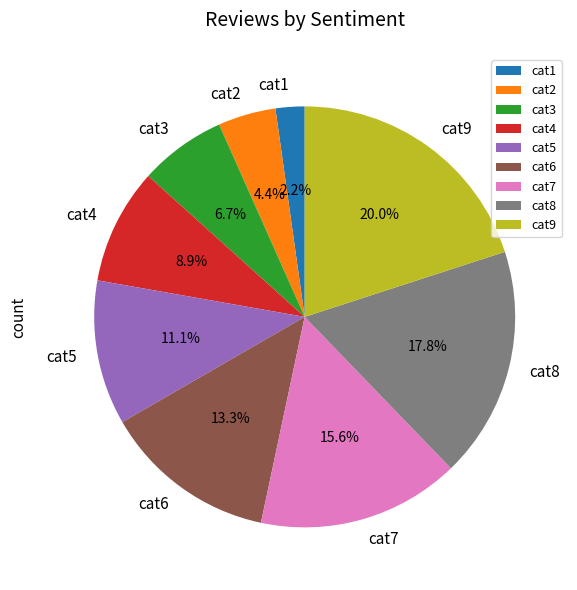

What percentage is the cat3 slice, to the nearest percent?

7%